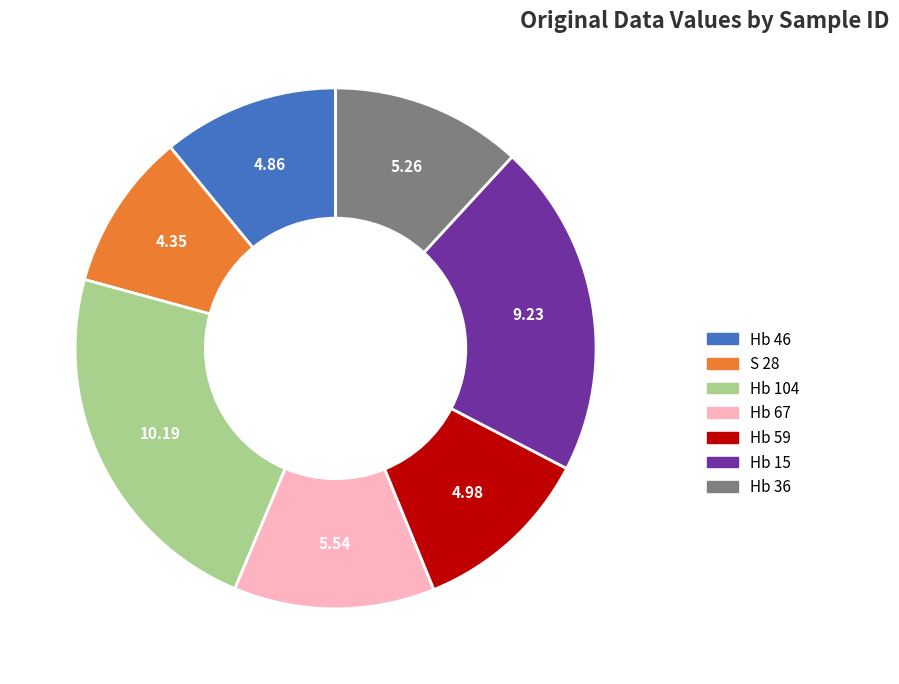

Combined, do Hb 104 and Hb 36 account for over 50%?

No